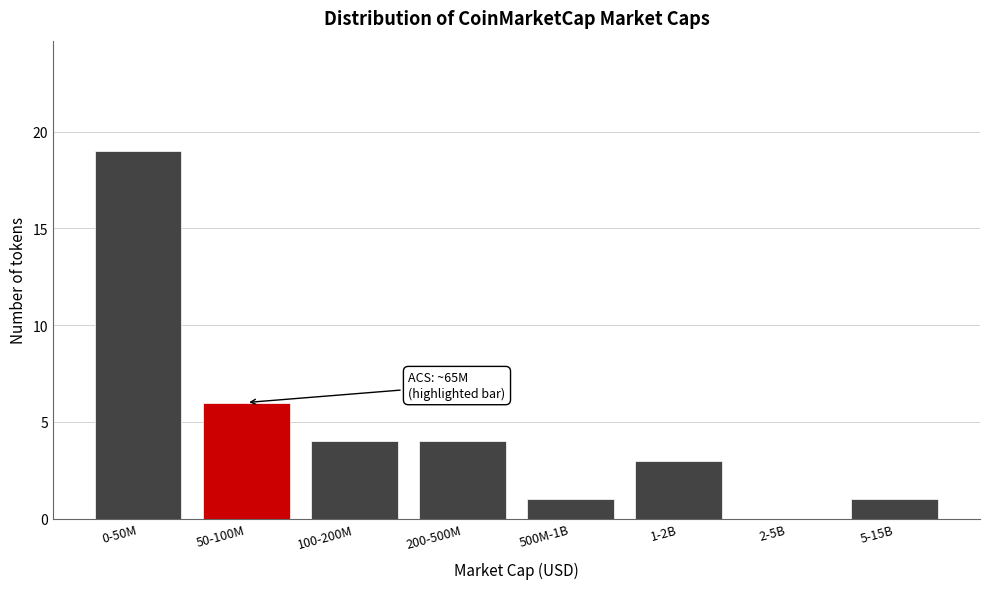

Reading left to right, transcribe all the data shown in this chart.

0-50M=19	50-100M=6	100-200M=4	200-500M=4	500M-1B=1	1-2B=3	2-5B=0	5-15B=1